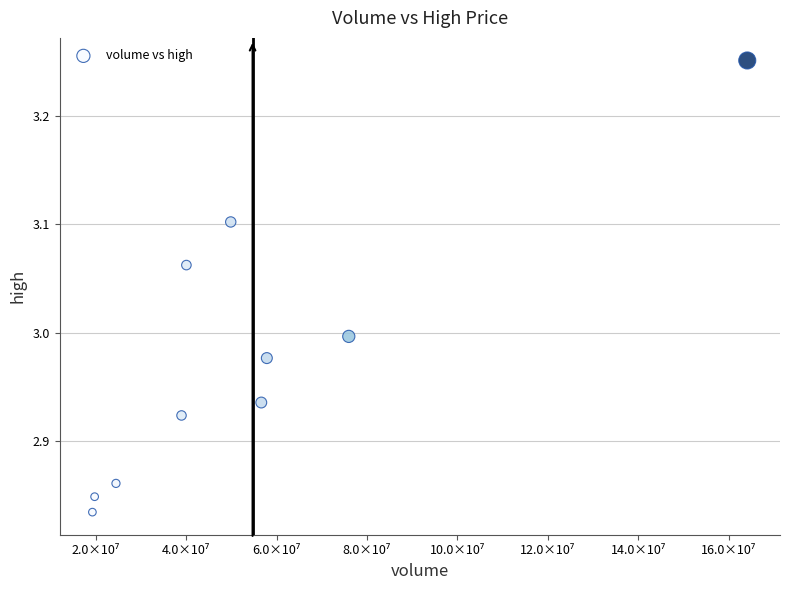

What is the average X value?

54710020.3